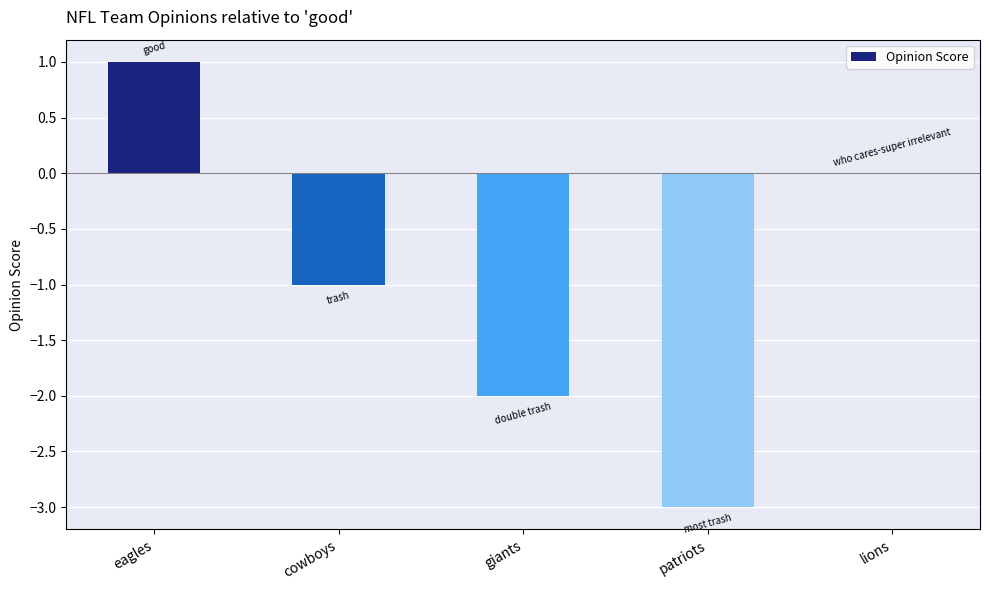

True or false: the data shows 1 at eagles.

True